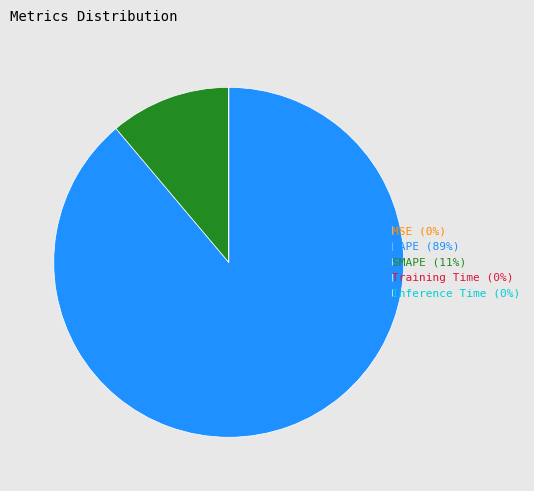

Is MAPE the majority of the pie?

Yes